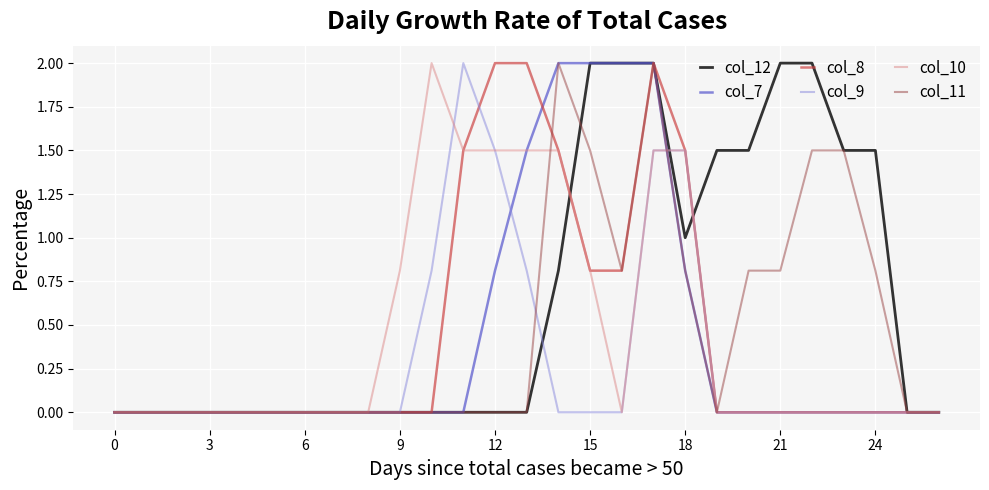

How many times do col_7 and col_10 cross each other?

1